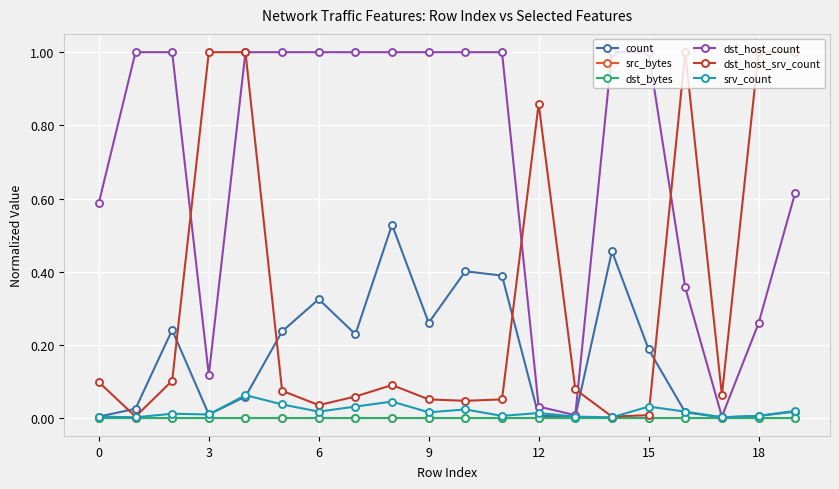

Which series ends up on top after the final intersection of dst_host_srv_count and srv_count?

dst_host_srv_count